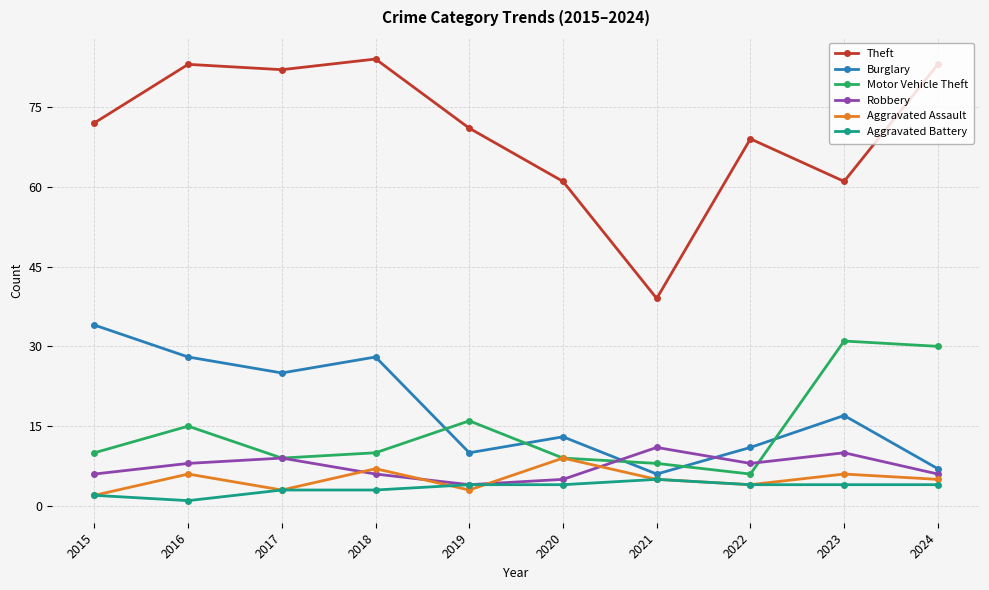

Reading right to left, transcribe all the data shown in this chart.

Theft: 2024=83	2023=61	2022=69	2021=39	2020=61	2019=71	2018=84	2017=82	2016=83	2015=72
Burglary: 2024=7	2023=17	2022=11	2021=6	2020=13	2019=10	2018=28	2017=25	2016=28	2015=34
Motor Vehicle Theft: 2024=30	2023=31	2022=6	2021=8	2020=9	2019=16	2018=10	2017=9	2016=15	2015=10
Robbery: 2024=6	2023=10	2022=8	2021=11	2020=5	2019=4	2018=6	2017=9	2016=8	2015=6
Aggravated Assault: 2024=5	2023=6	2022=4	2021=5	2020=9	2019=3	2018=7	2017=3	2016=6	2015=2
Aggravated Battery: 2024=4	2023=4	2022=4	2021=5	2020=4	2019=4	2018=3	2017=3	2016=1	2015=2